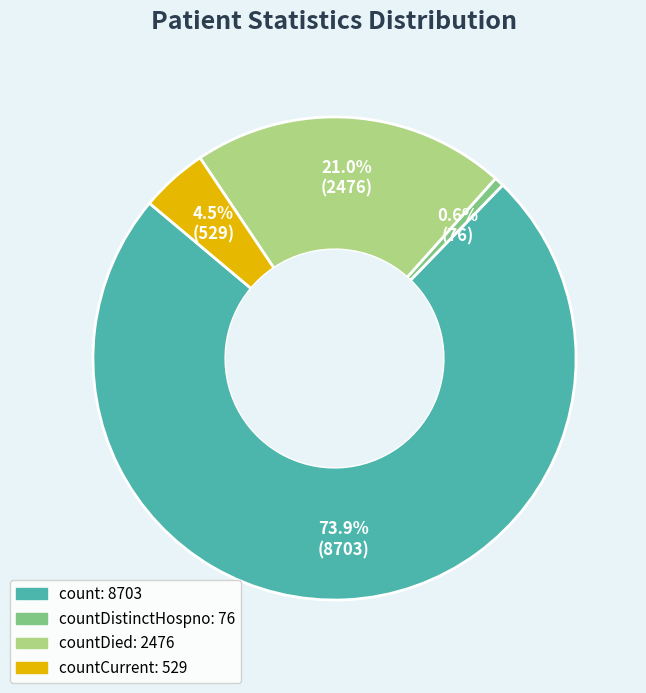

Is there a majority slice in this chart?

Yes